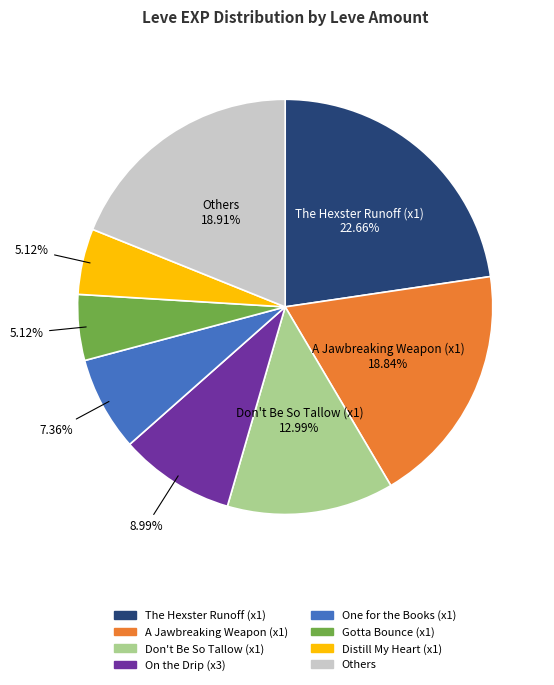

Does any single category account for the majority?

No